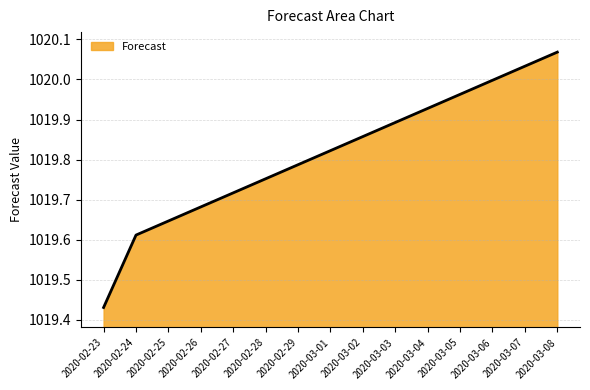

What position from the right is 2020-03-08?

1